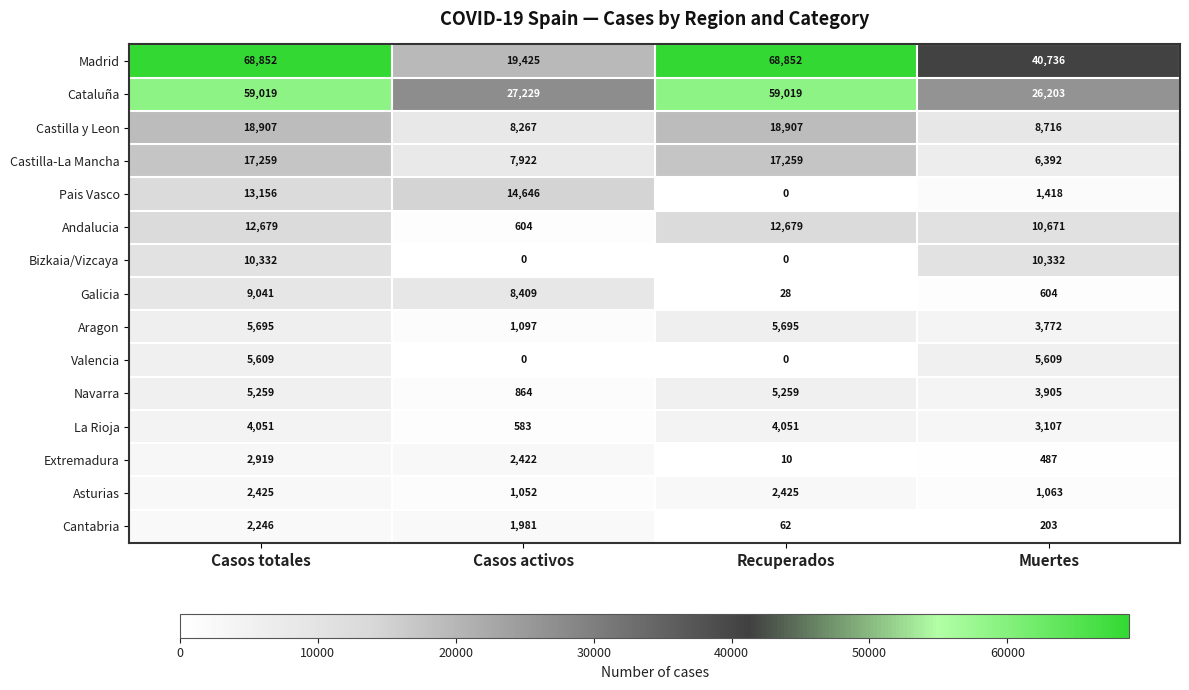

What is the sum of the Galicia values at Casos activos and Recuperados?

8437